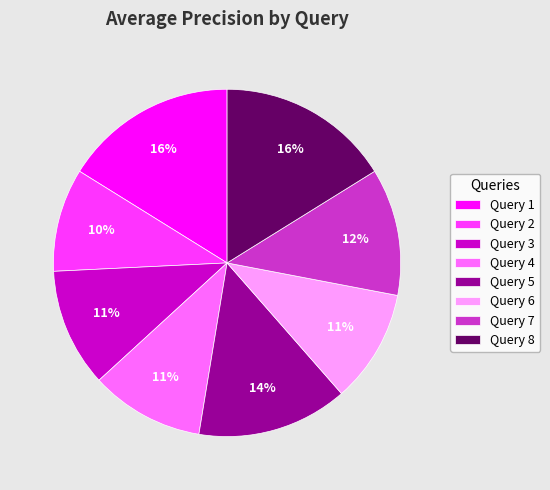

Does Query 7 represent more than half of the total?

No